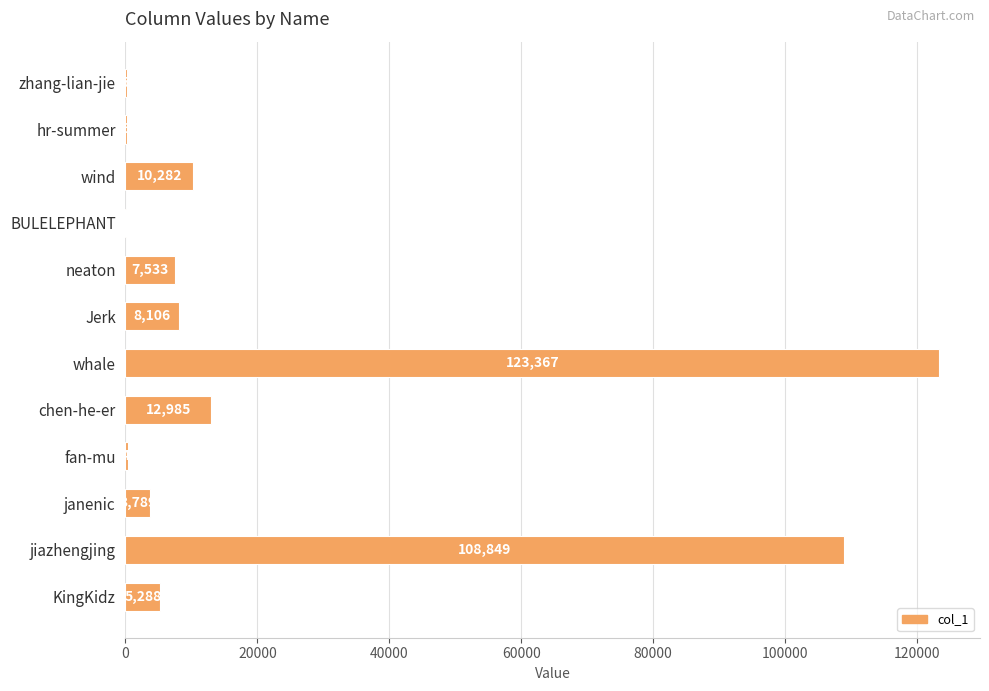

What is the average value?

23415